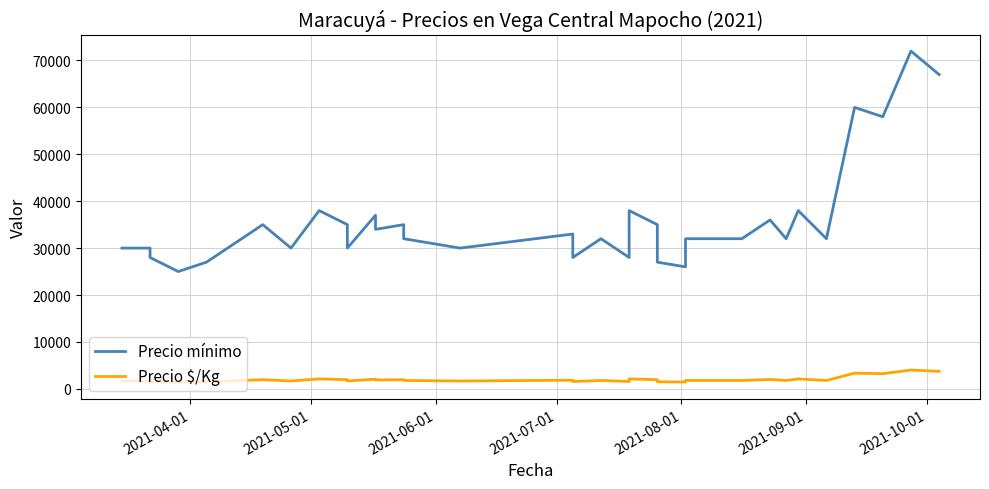

At how many categories does at least one series exceed 57011?

4